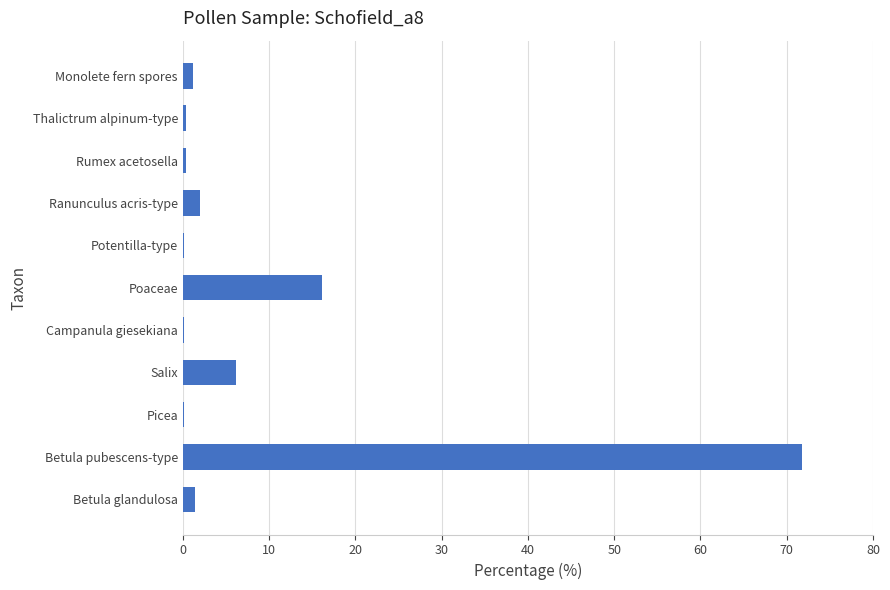

Count the number of data series in this chart.

1